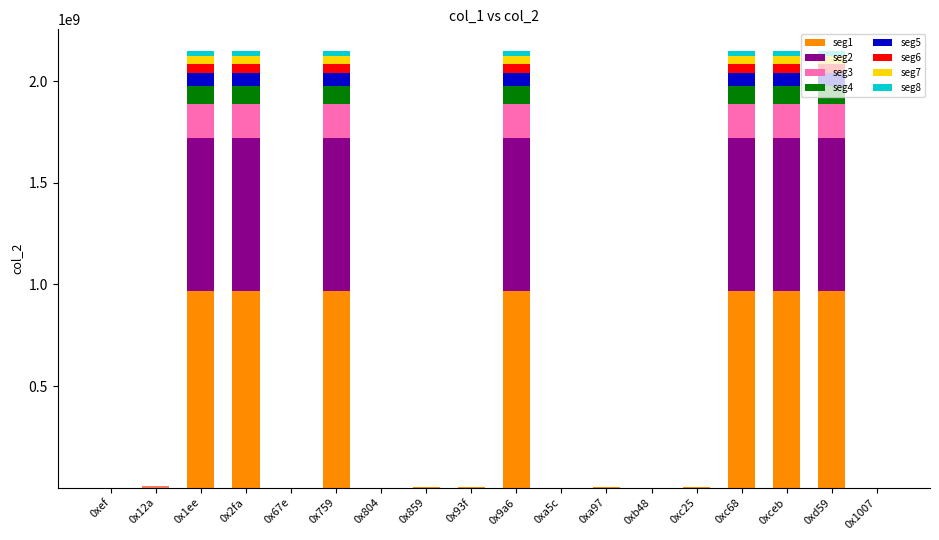

Does the chart contain stacked bars?

Yes